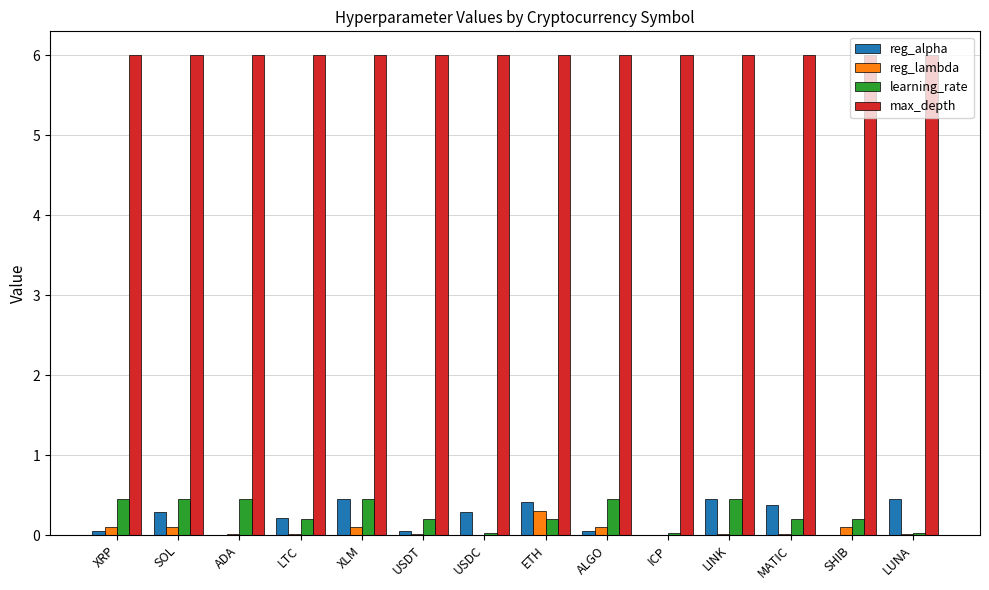

What is the greatest value displayed?

6.0